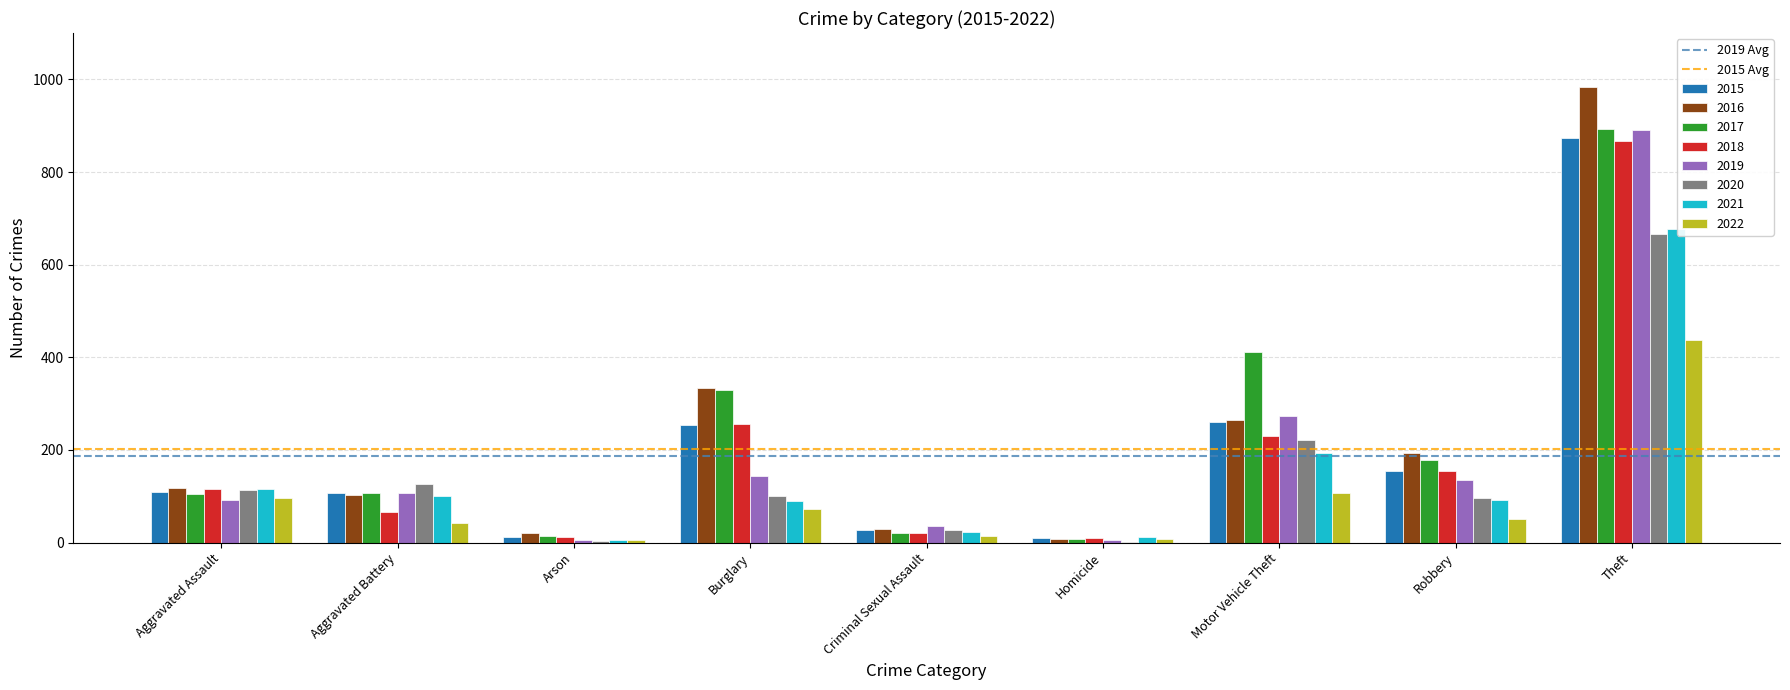

Is the value of 2022 at Aggravated Battery greater than the value of 2020 at Homicide?

Yes